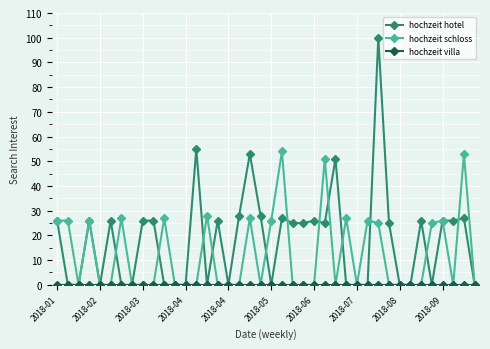

What is the maximum value for hochzeit hotel?

100